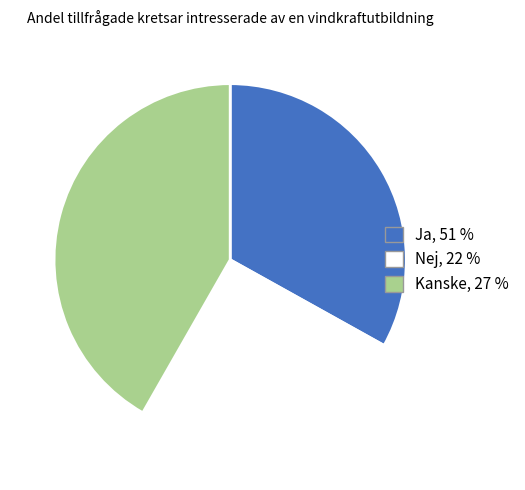

Does any single category account for the majority?

No